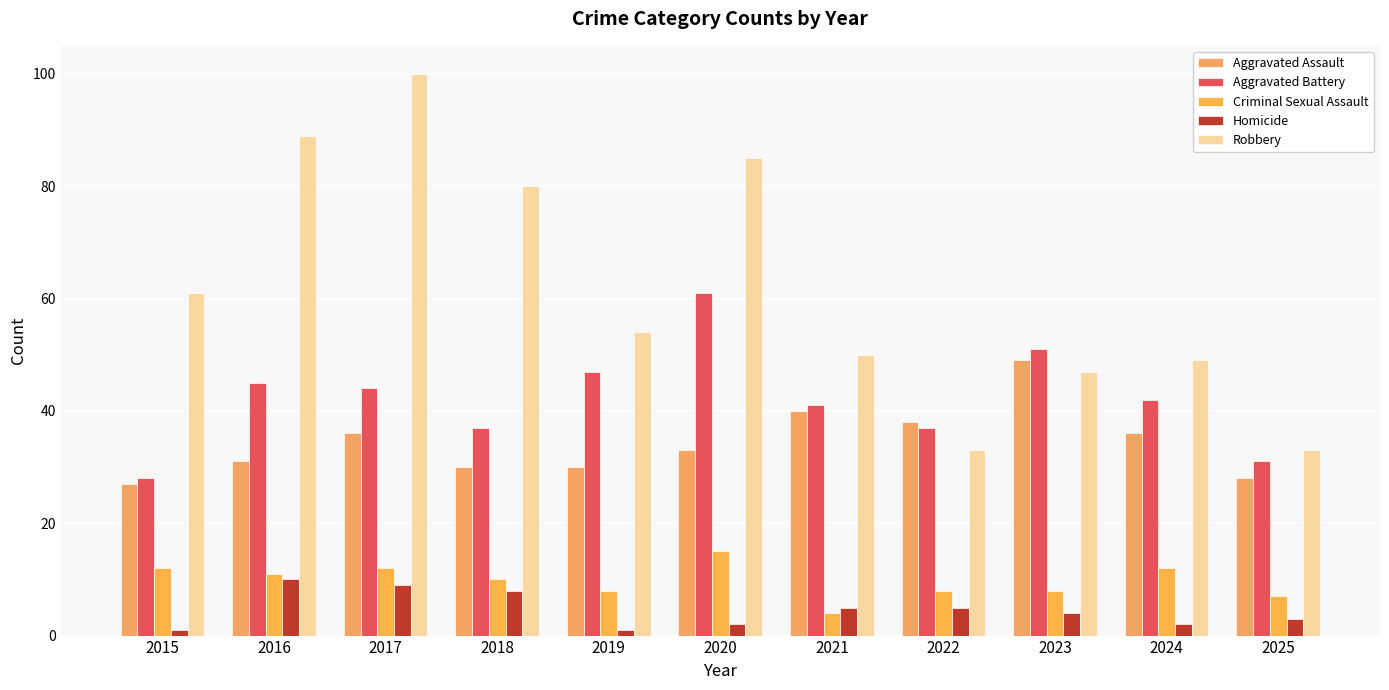

Rank the categories by Homicide value from highest to lowest.

2016, 2017, 2018, 2021, 2022, 2023, 2025, 2020, 2024, 2015, 2019